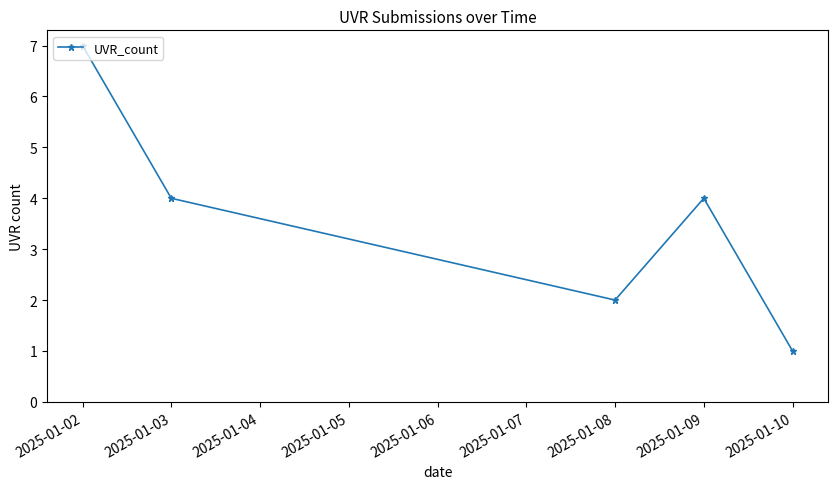

What is the smallest value displayed?

1